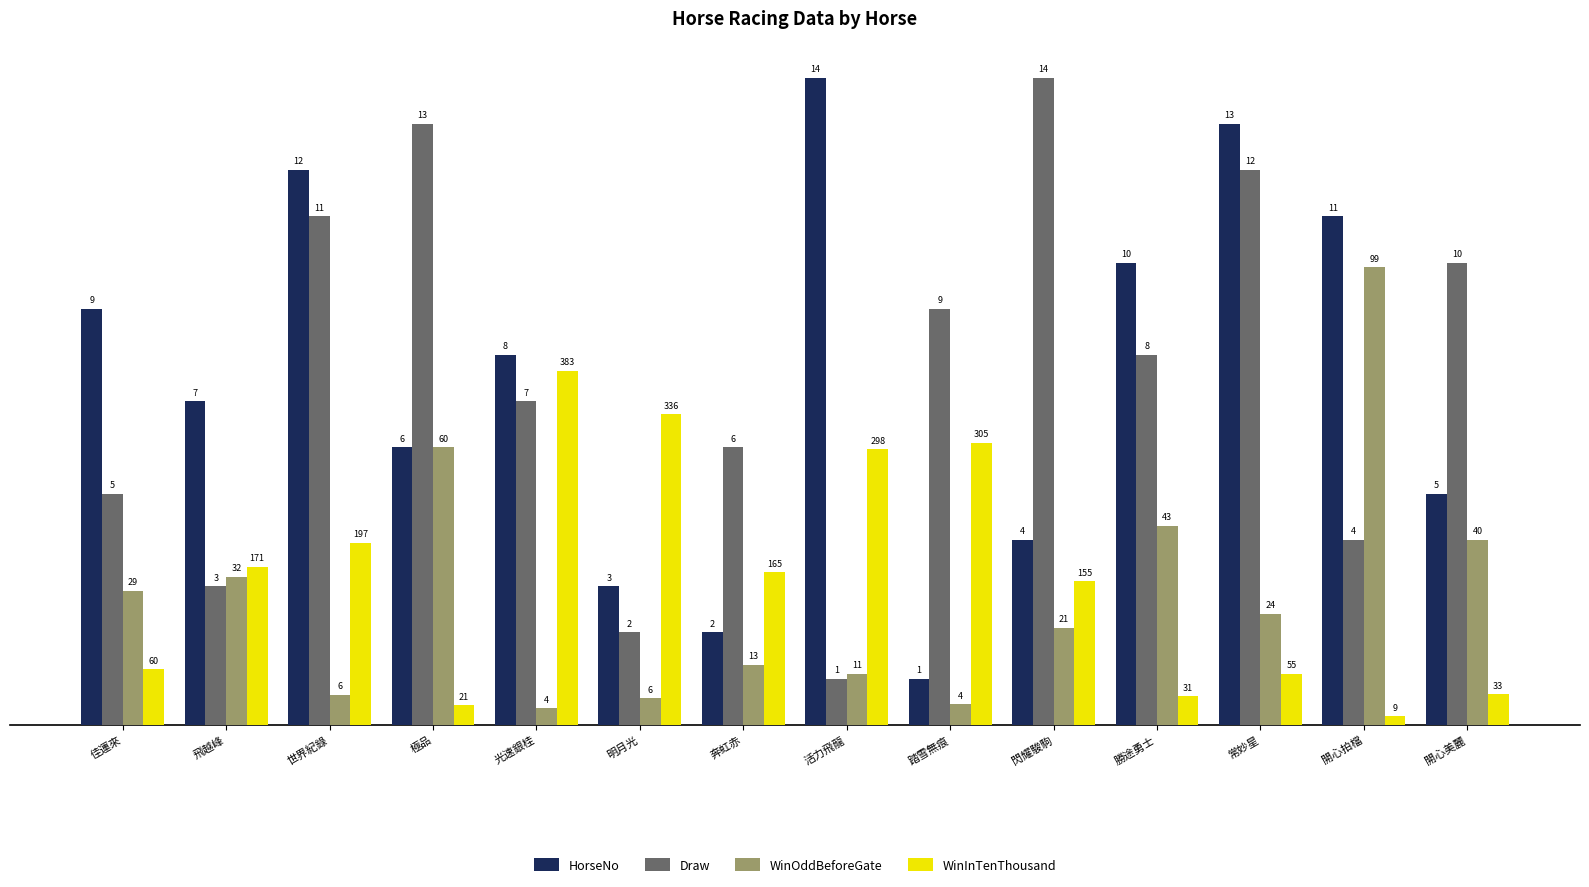

What is the average value of the HorseNo series?

7.5